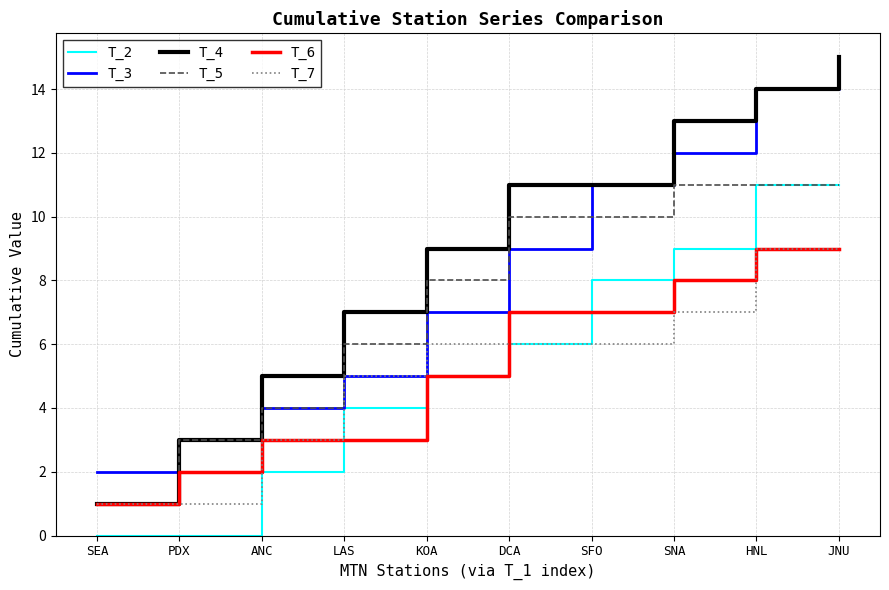

Which category has the highest value across all series?

JNU